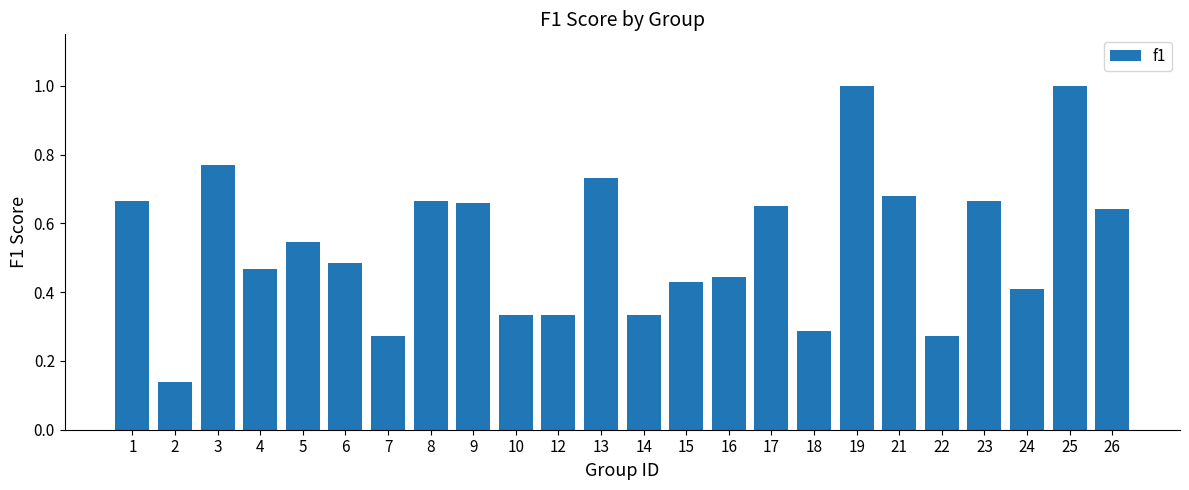

How many bars are there in total?

24